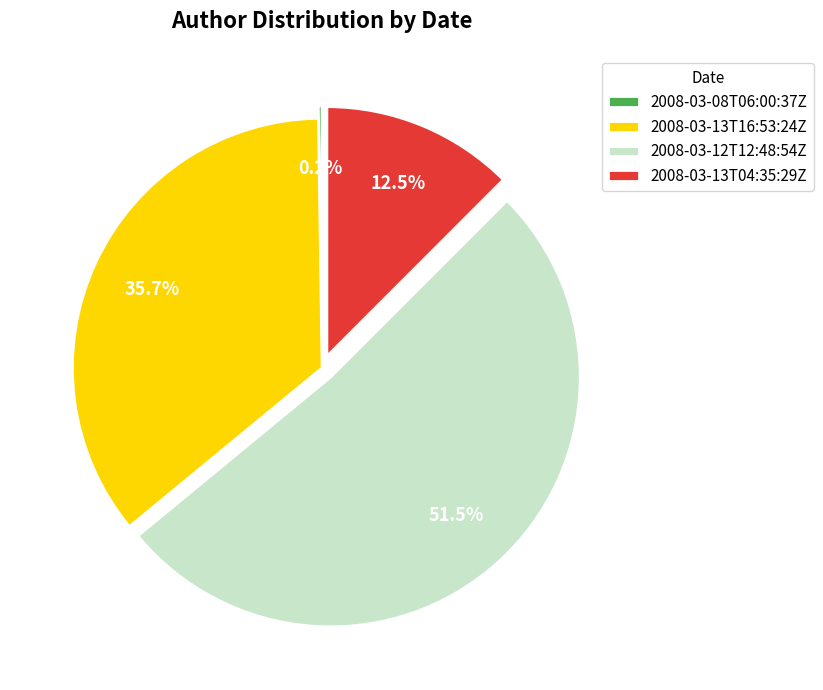

Is there a majority slice in this chart?

Yes